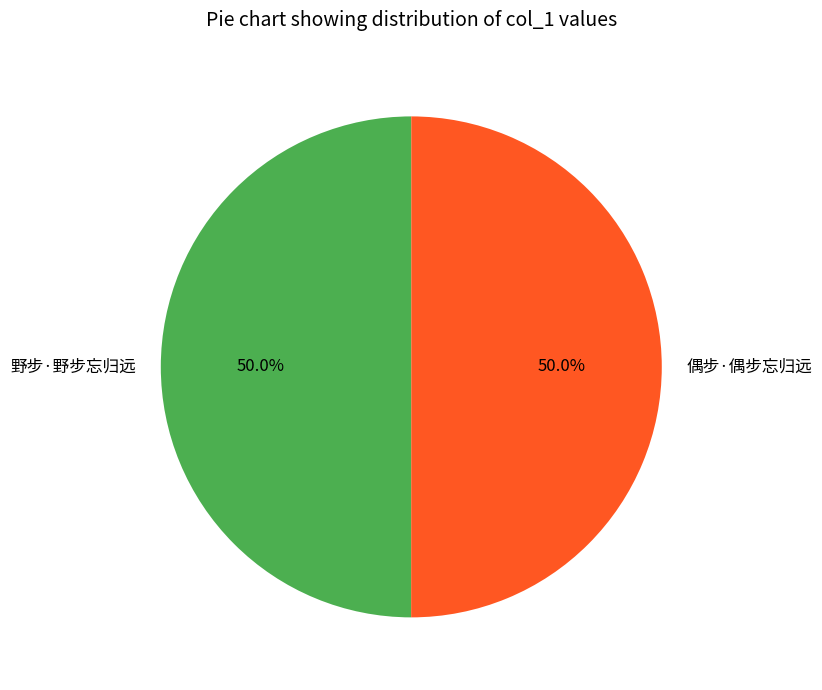

How much of the chart is everything except 偶步·偶步忘归远?

50.0%